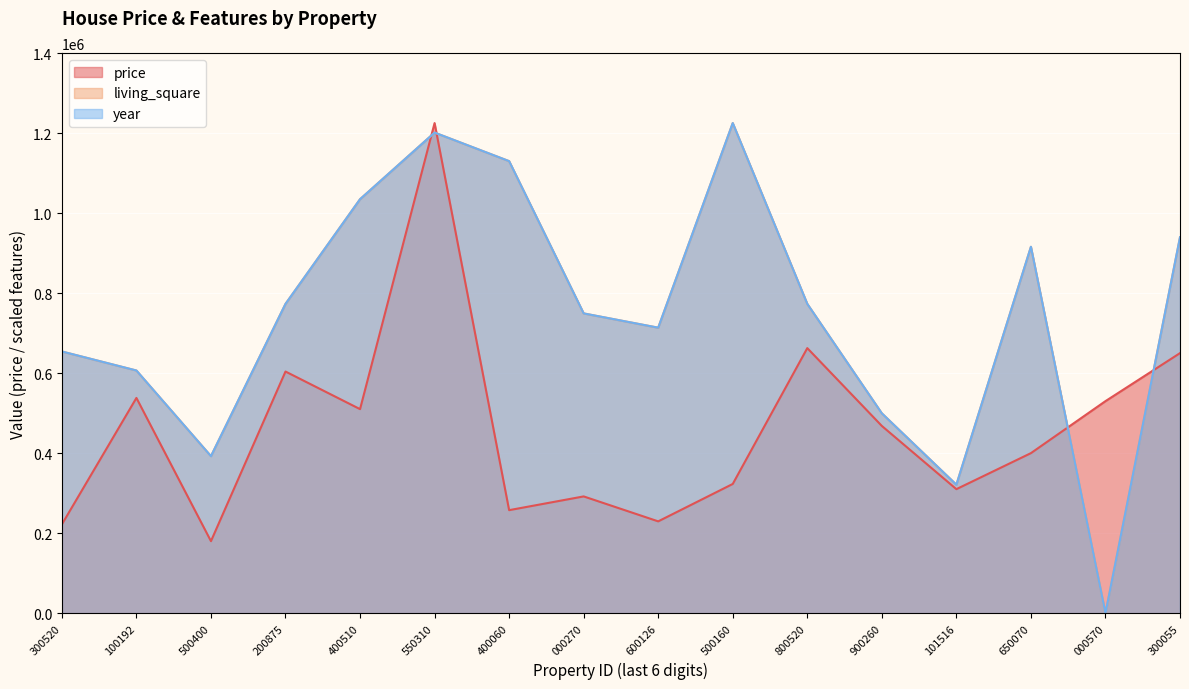

Reading right to left, list all the values displayed in this chart.

price: 300055=650000.0	000570=530000.0	650070=400000.0	101516=310000.0	900260=468000.0	800520=662500.0	500160=323000.0	600126=229500.0	000270=291850.0	400060=257500.0	550310=1225000.0	400510=510000.0	200875=604000.0	500400=180000.0	100192=538000.0	300520=221900.0
living_square: 300055=939562.2	000570=0.0	650070=915776.8	101516=321115.9	900260=499519.3	800520=773064.3	500160=1225000.0	600126=713588.0	000270=749266.1	400060=1129845.5	550310=1201214.6	400510=1034703.9	200875=773064.3	500400=392484.9	100192=606528.0	300520=654098.9
year: 300055=939563.1	000570=0.0	650070=915776.7	101516=321116.5	900260=499514.6	800520=773058.3	500160=1225000.0	600126=713592.2	000270=749271.8	400060=1129854.4	550310=1201213.6	400510=1034708.7	200875=773058.3	500400=392475.7	100192=606553.4	300520=654126.2